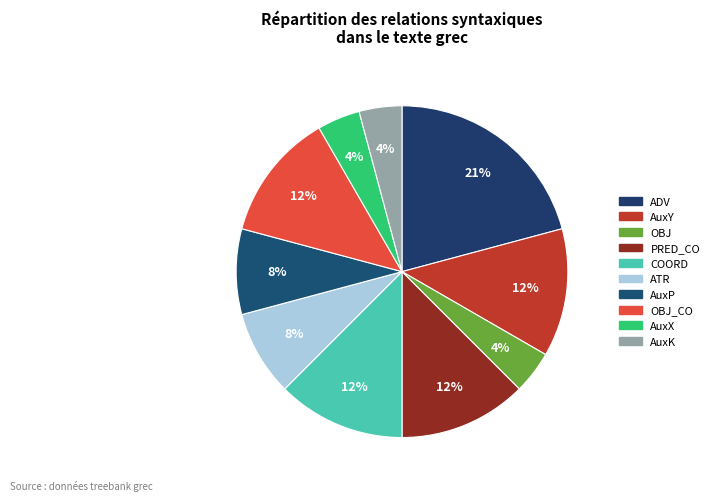

How many slices are in this pie chart?

10